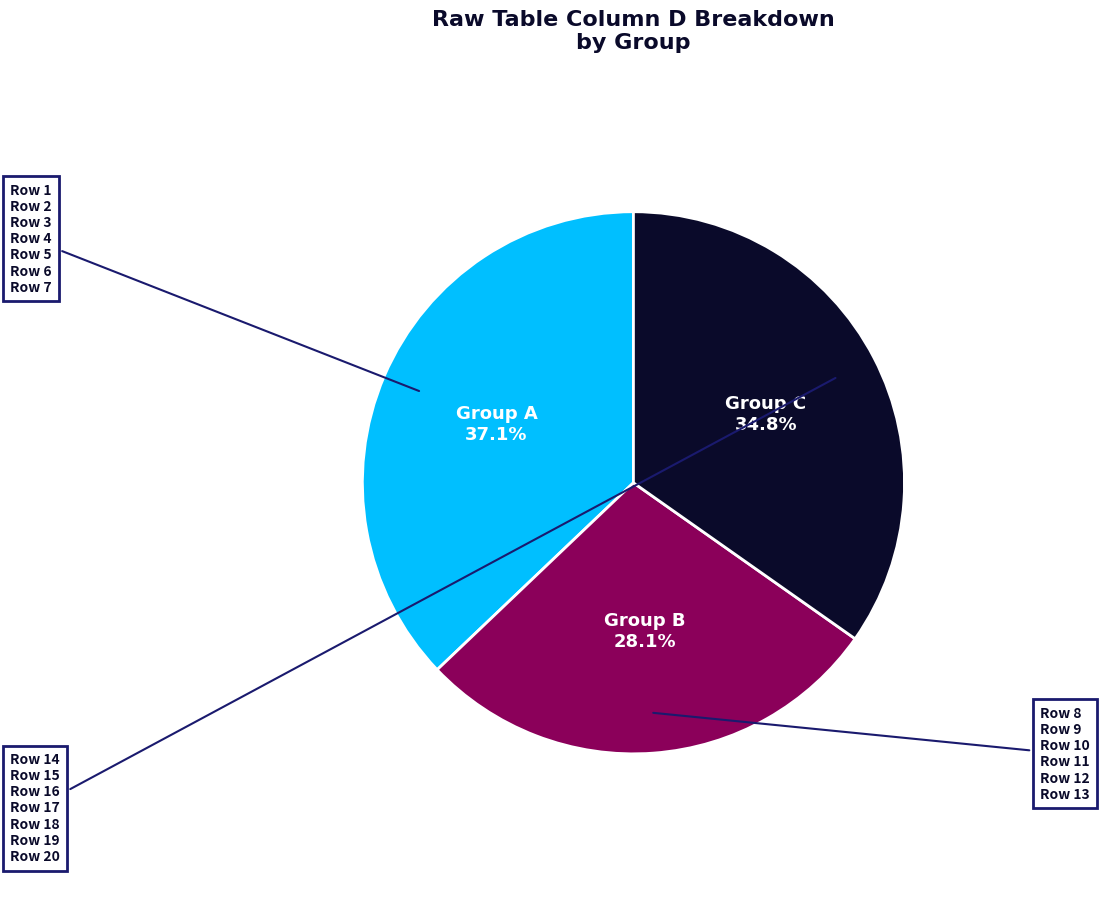

Is there any slice that represents more than half of the pie?

No